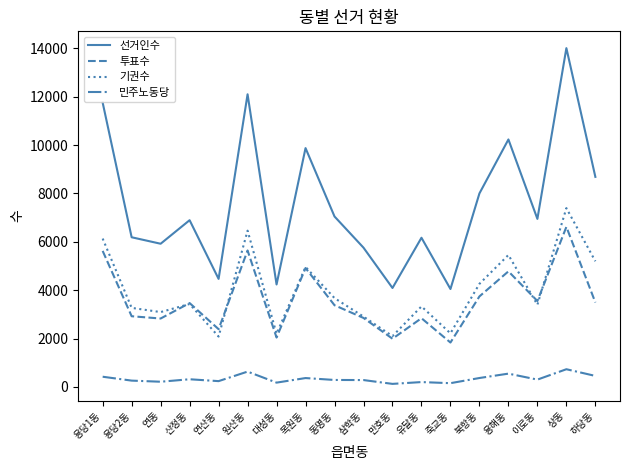

The 투표수 series shows 3551 at 이로동. True or false?

True